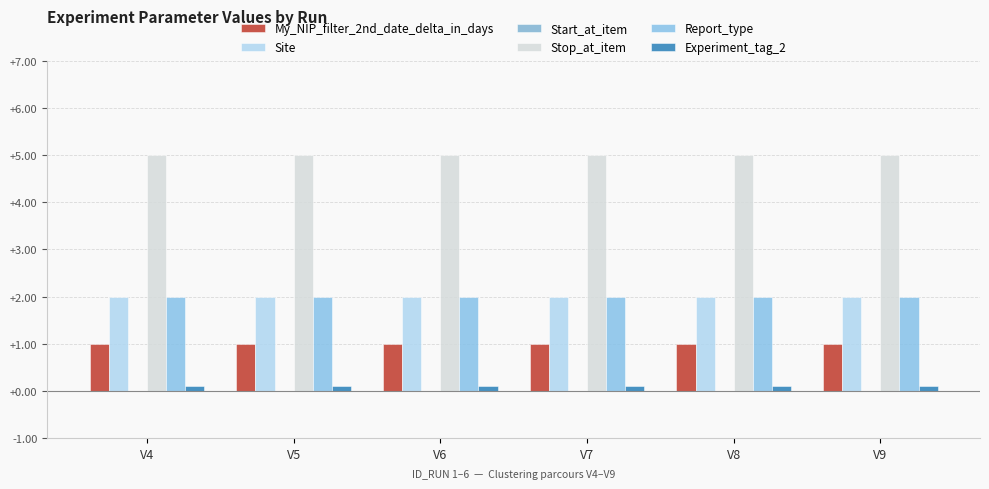

At how many categories does at least one series exceed 4?

6